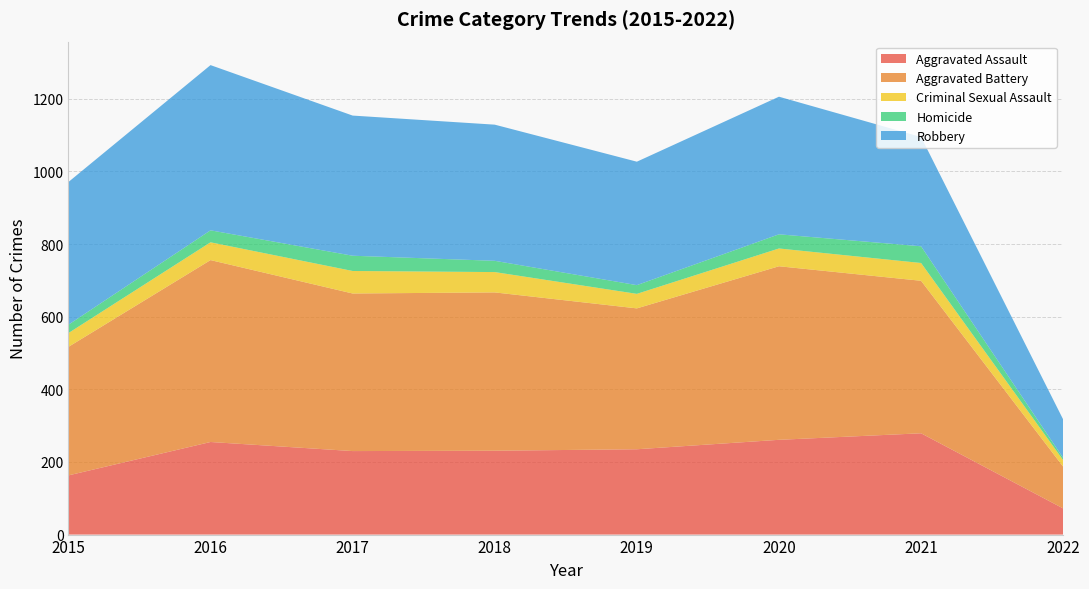

Reading left to right, list all the values displayed in this chart.

Aggravated Assault: 163	255	230	231	235	261	279	72
Aggravated Battery: 354	501	434	436	388	478	420	115
Criminal Sexual Assault: 38	49	62	56	40	49	49	18
Homicide: 23	33	42	31	24	39	46	6
Robbery: 393	455	386	375	340	379	301	106